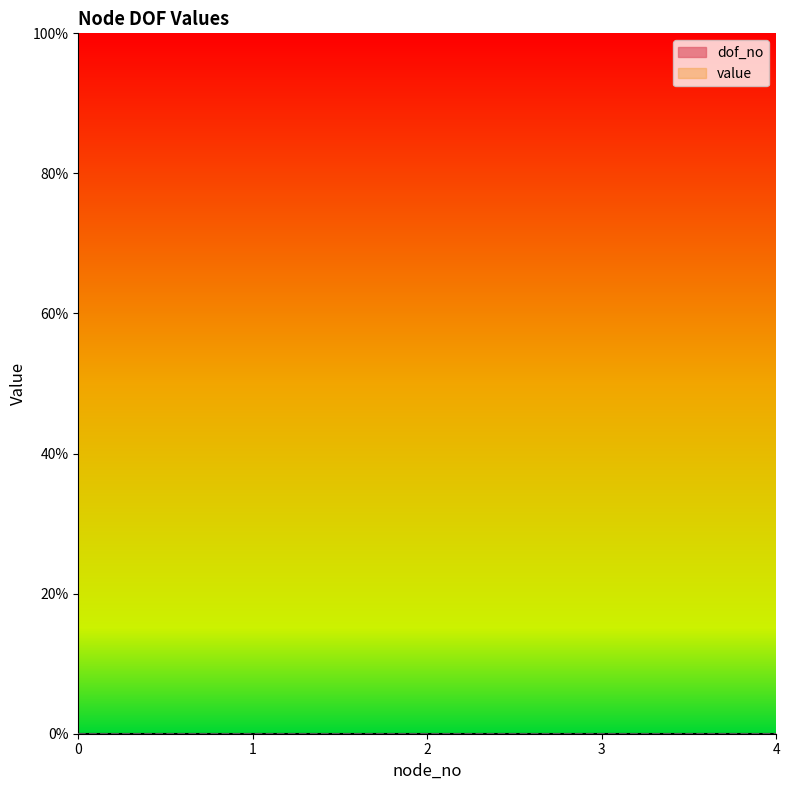

Rank the series by their average value, from highest to lowest.

dof_no, value